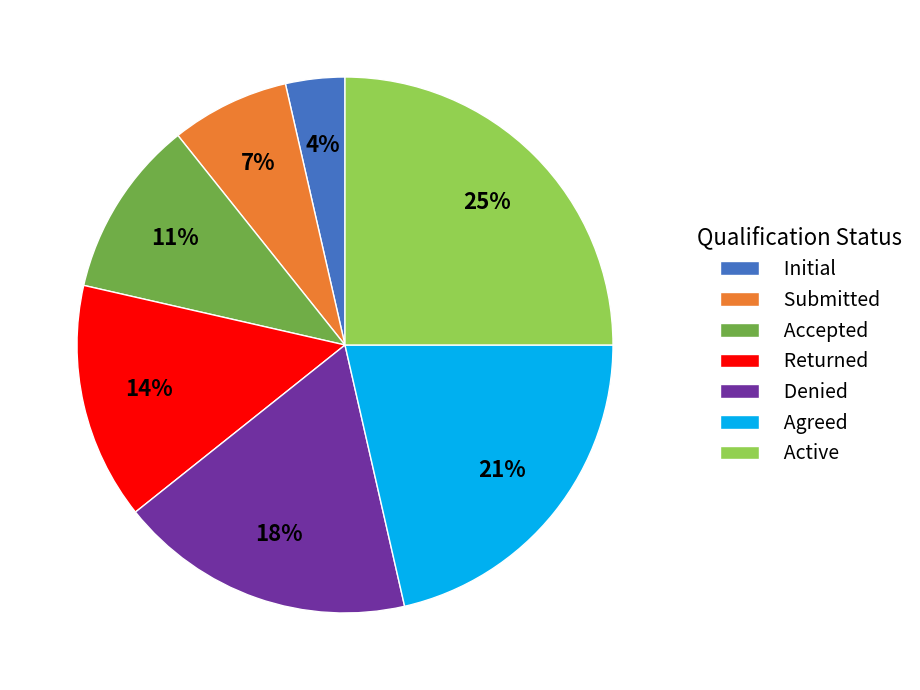

Which slice is the smallest?

Initial